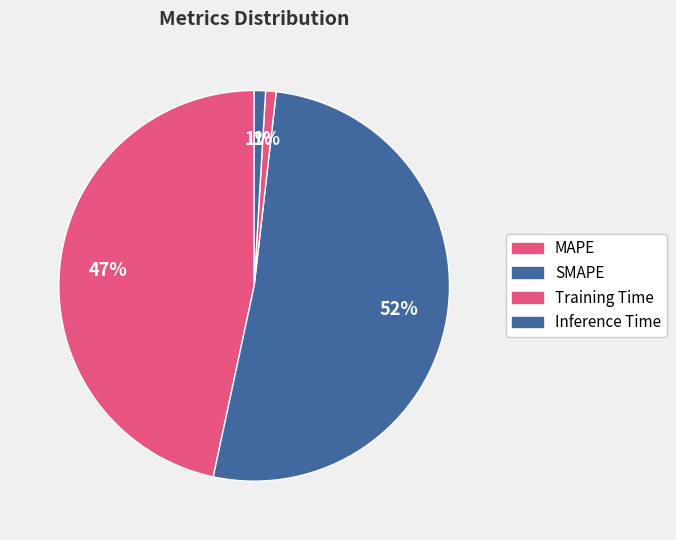

What portion of the pie excludes MAPE?

53.4%